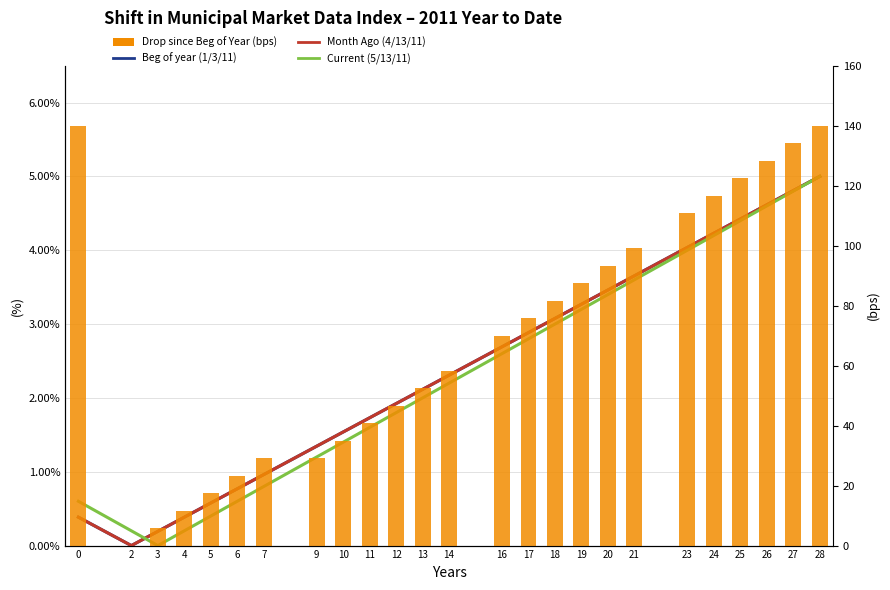

What is the average value of the Month Ago (4/13/11) series?

2.4